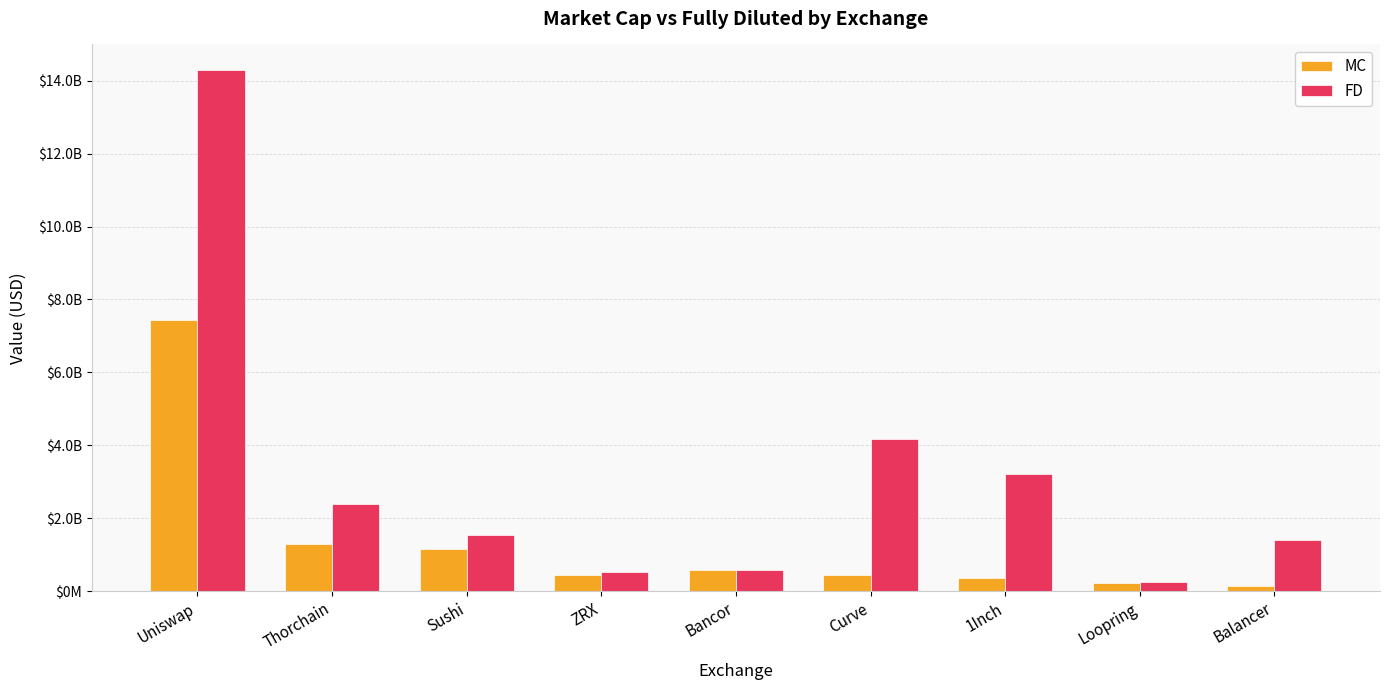

Reading right to left, transcribe all the data shown in this chart.

MC: Balancer=151123525	Loopring=223591566	1Inch=369515053	Curve=441259459	Bancor=583340706	ZRX=437540093	Sushi=1159281376	Thorchain=1304270552	Uniswap=7425237407
FD: Balancer=1399310247	Loopring=246654750	1Inch=3207872203	Curve=4171092698	Bancor=583340706	ZRX=517658420	Sushi=1530440950	Thorchain=2402465852	Uniswap=14283219929